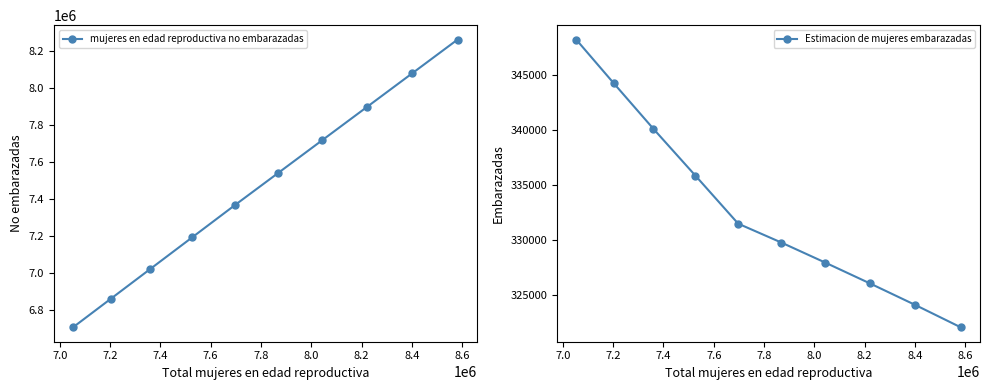

Reading left to right, transcribe all the data shown in this chart.

mujeres en edad reproductiva no embarazadas: 6704740.2	6858735.4	7019865.6	7191126.1	7365497.0	7539220.1	7715038.8	7894936.4	8076896.9	8259933.5
Estimacion de mujeres embarazadas: 348259.8	344264.6	340134.4	335873.9	331503.0	329779.9	327961.2	326063.6	324103.1	322066.5